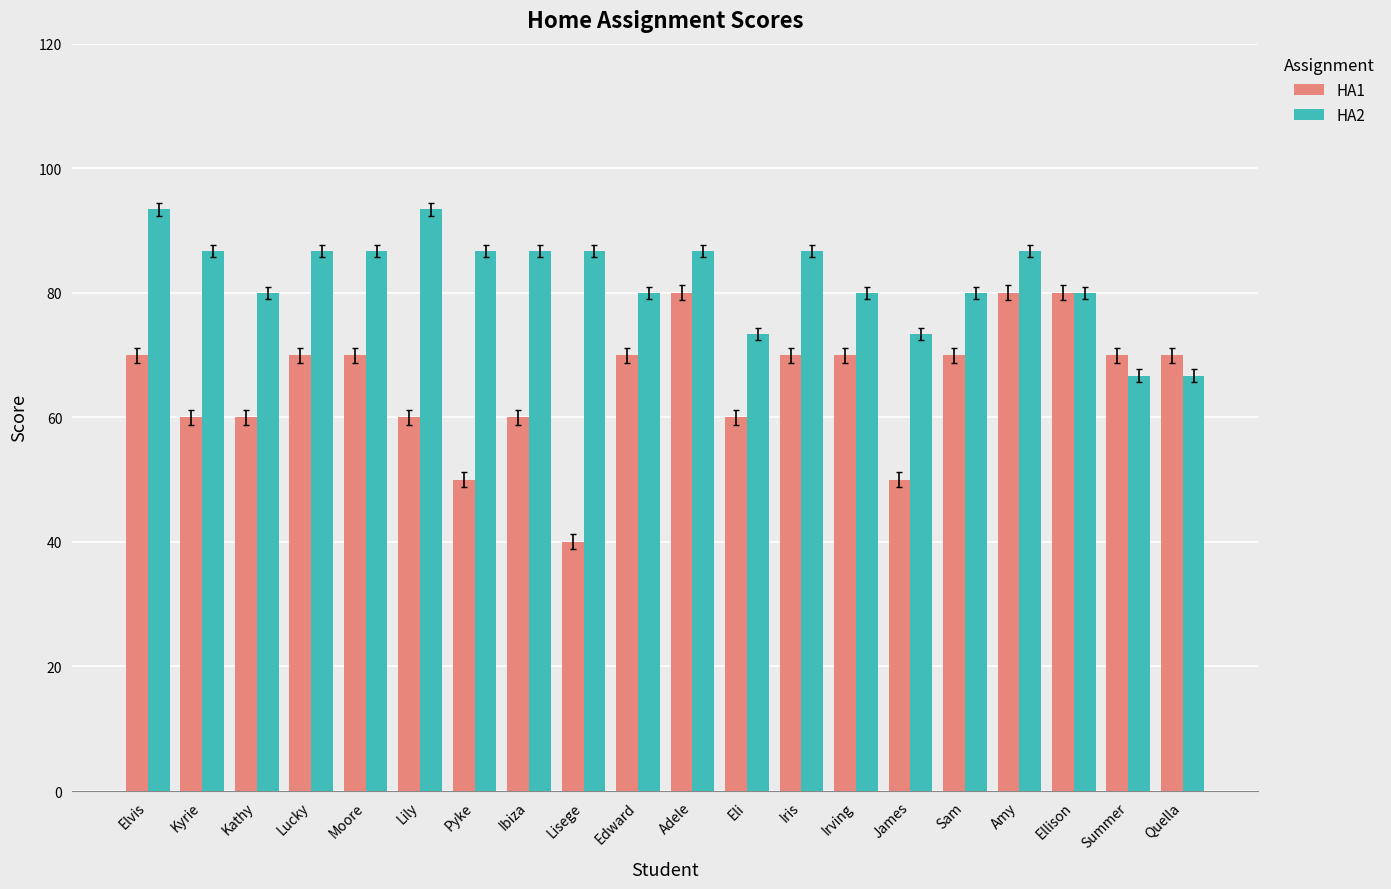

What is the maximum value shown in the chart?

93.4